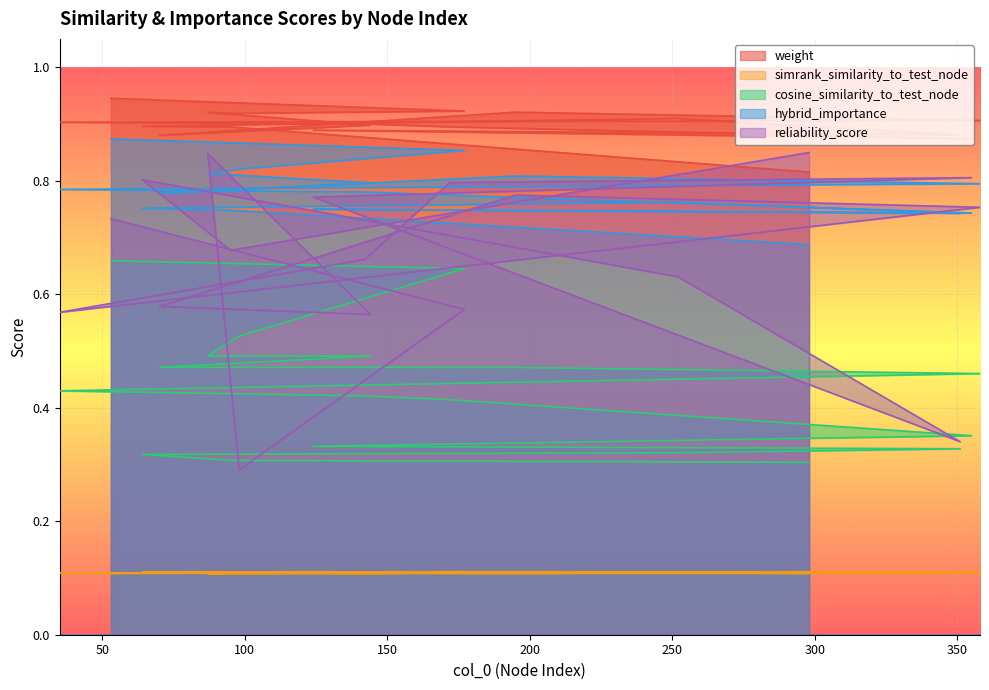

What is the maximum value shown in the chart?

0.9